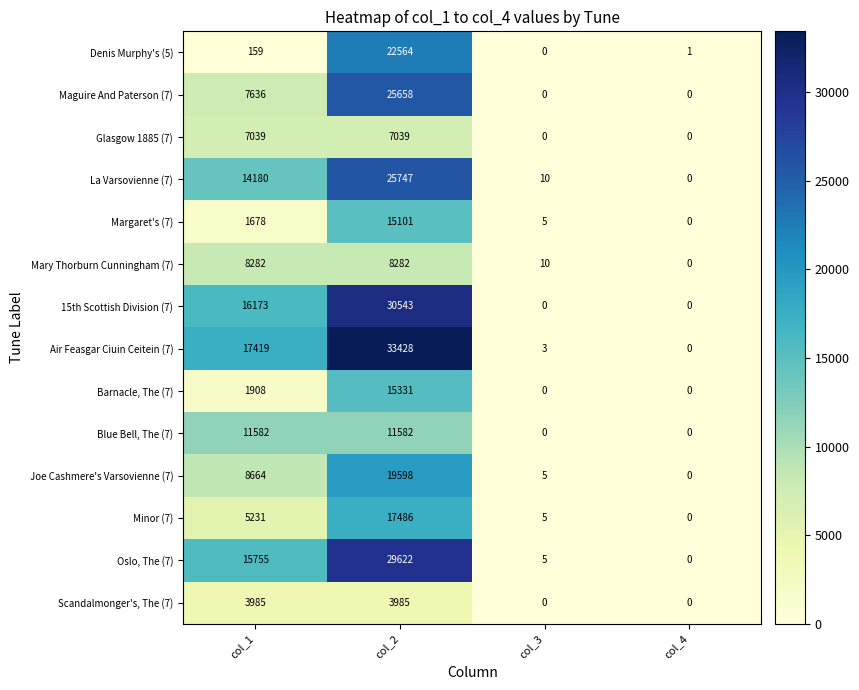

What is the average value of the 15th Scottish Division (7) series?

11679